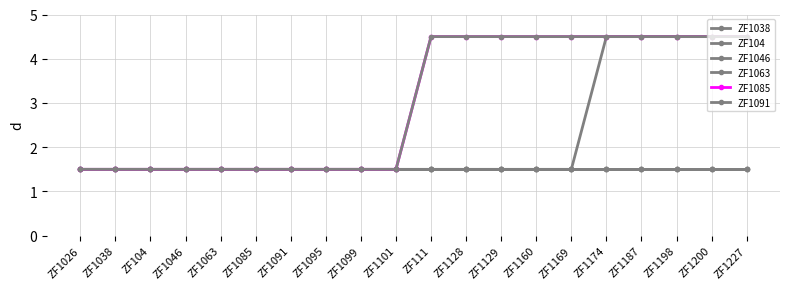

What is the maximum value shown in the chart?

4.5